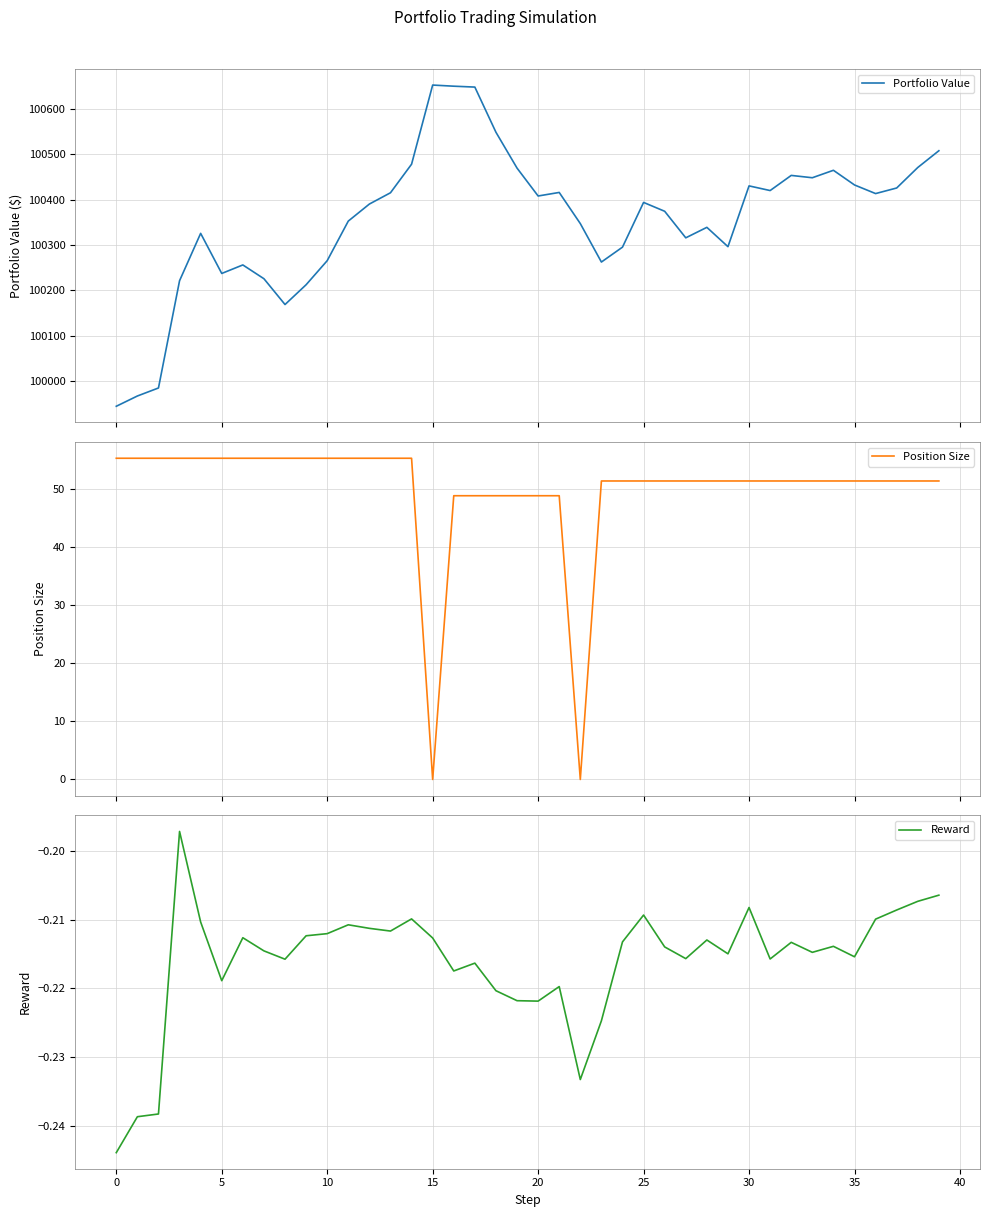

What is the lowest value of the Reward series?

-0.2